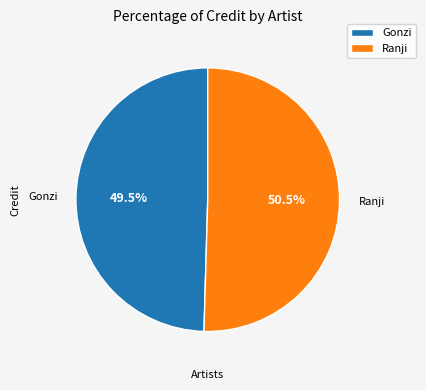

What is the ratio of the value at Gonzi to the value at Ranji?

1.0